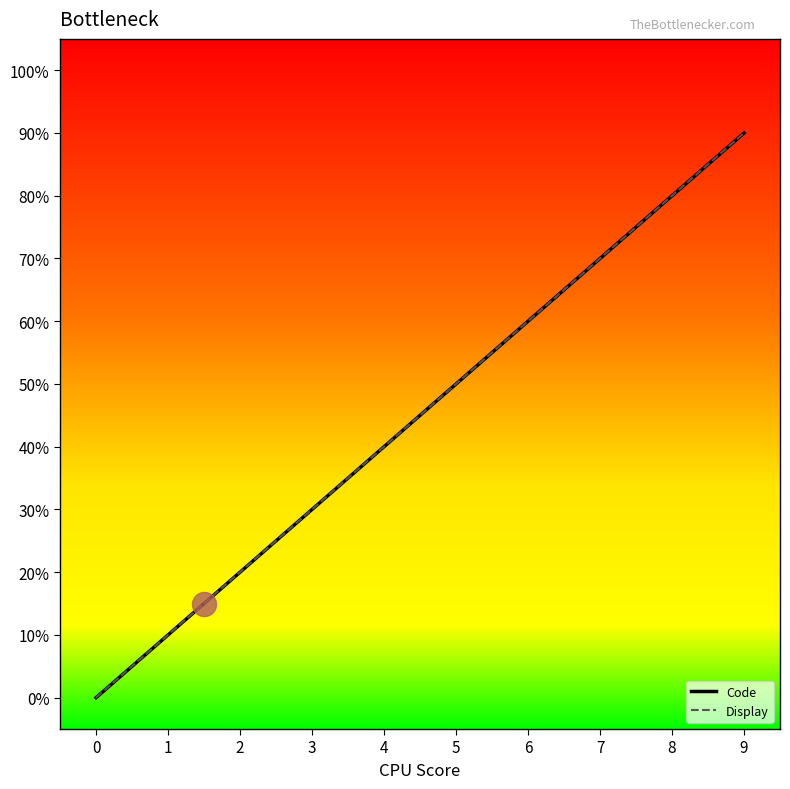

At how many categories does at least one series exceed 6?

3